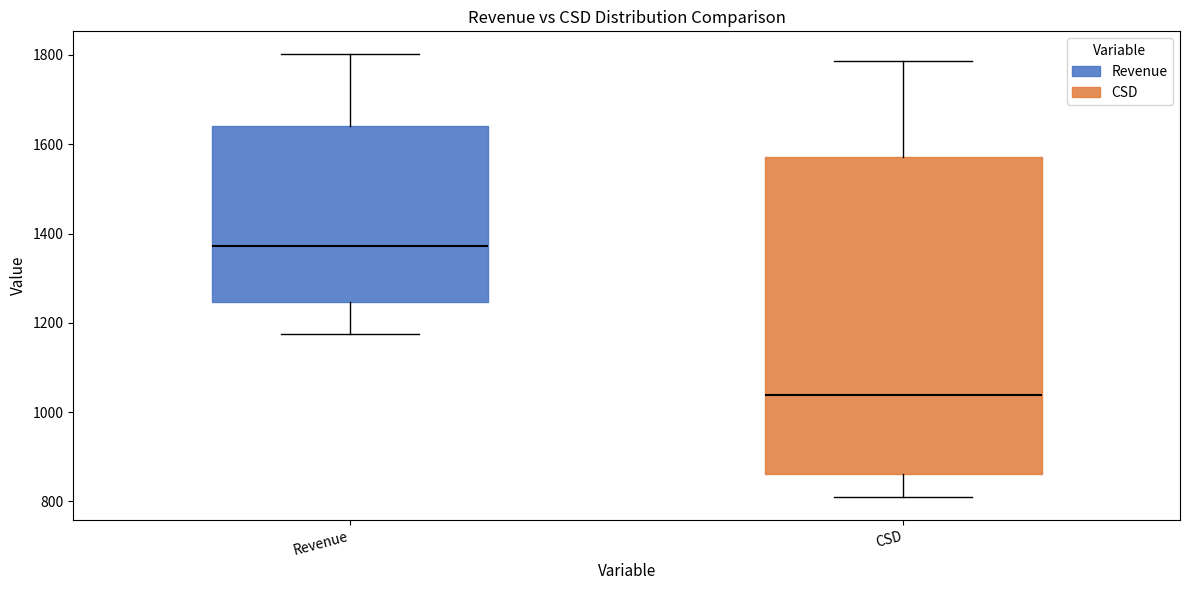

Reading left to right, transcribe this box plot: for each box, give where its median line is, the range the box spans, and where its two whiskers end, as read against the y-axis. The values are not printed on the chart, so give them approximately, as read against the axis.

Revenue: median 1380, box 1240 to 1640, whiskers 1180 to 1800
CSD: median 1040, box 860 to 1580, whiskers 800 to 1780